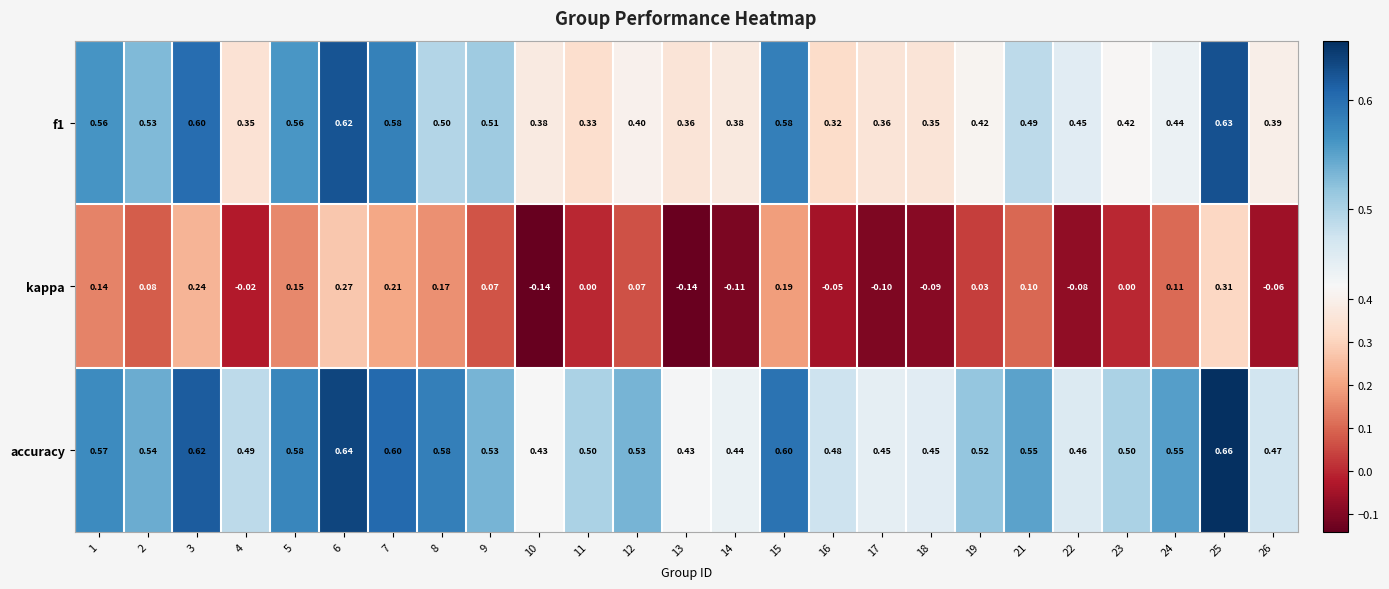

Between 13 and 21, which series saw the biggest shift?

kappa